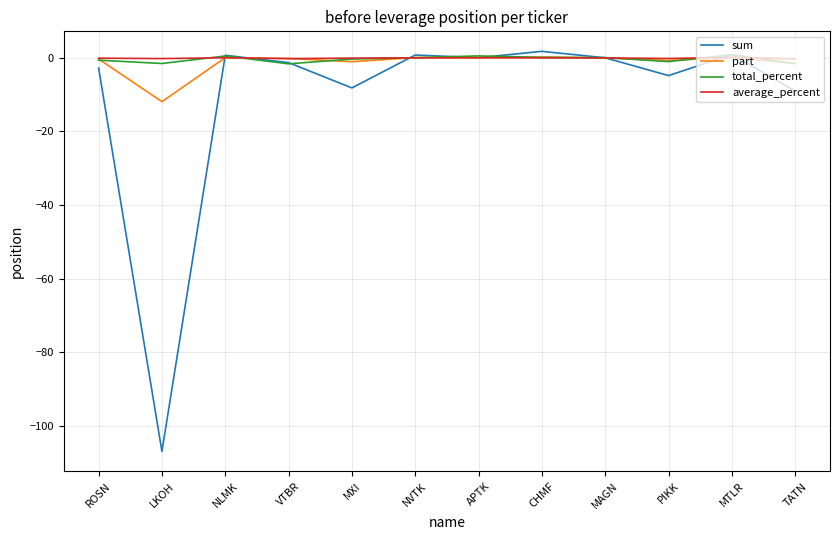

Is the value of part at TATN greater than the value of sum at TATN?

Yes